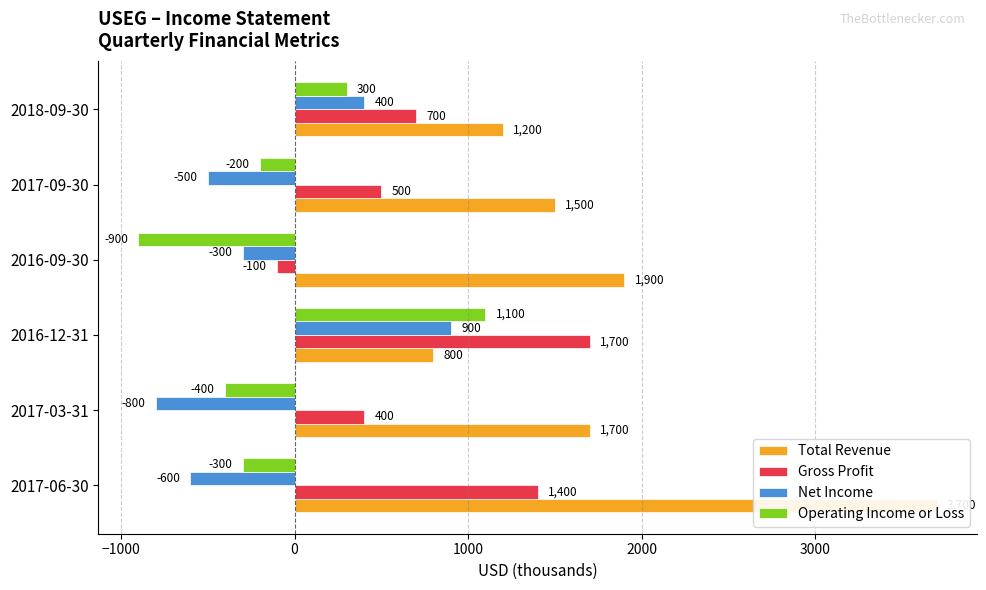

How many distinct data groups are displayed?

4